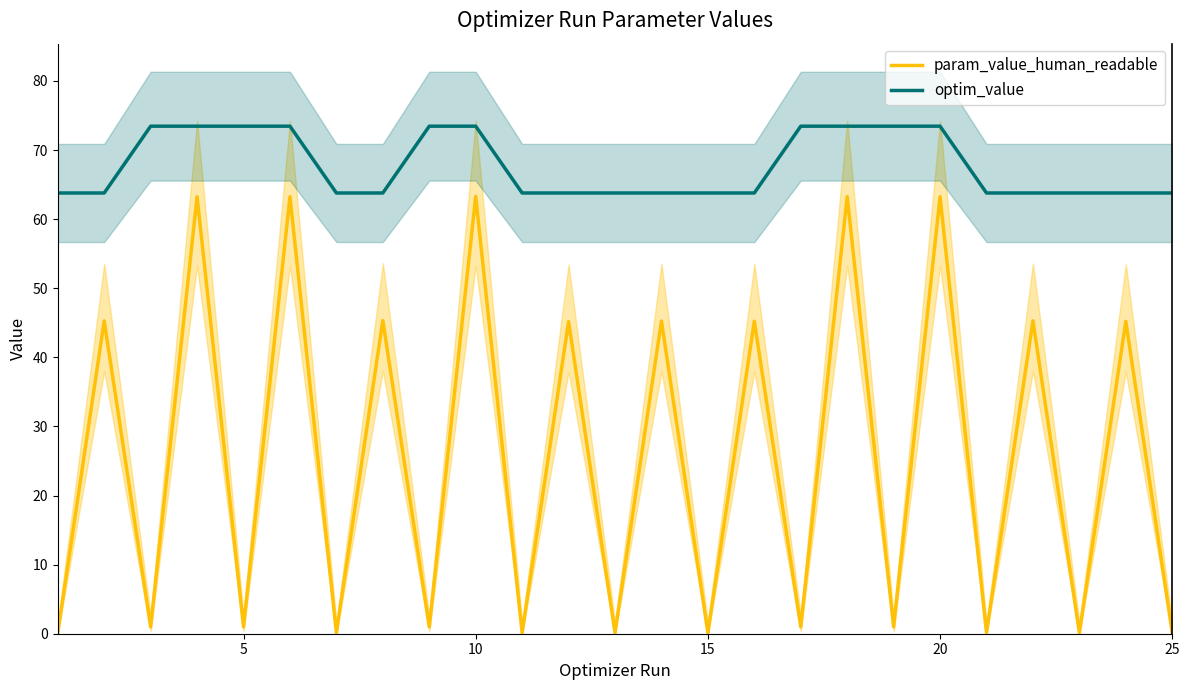

The value of param_value_human_readable at 20 is 63.2. True or false?

True